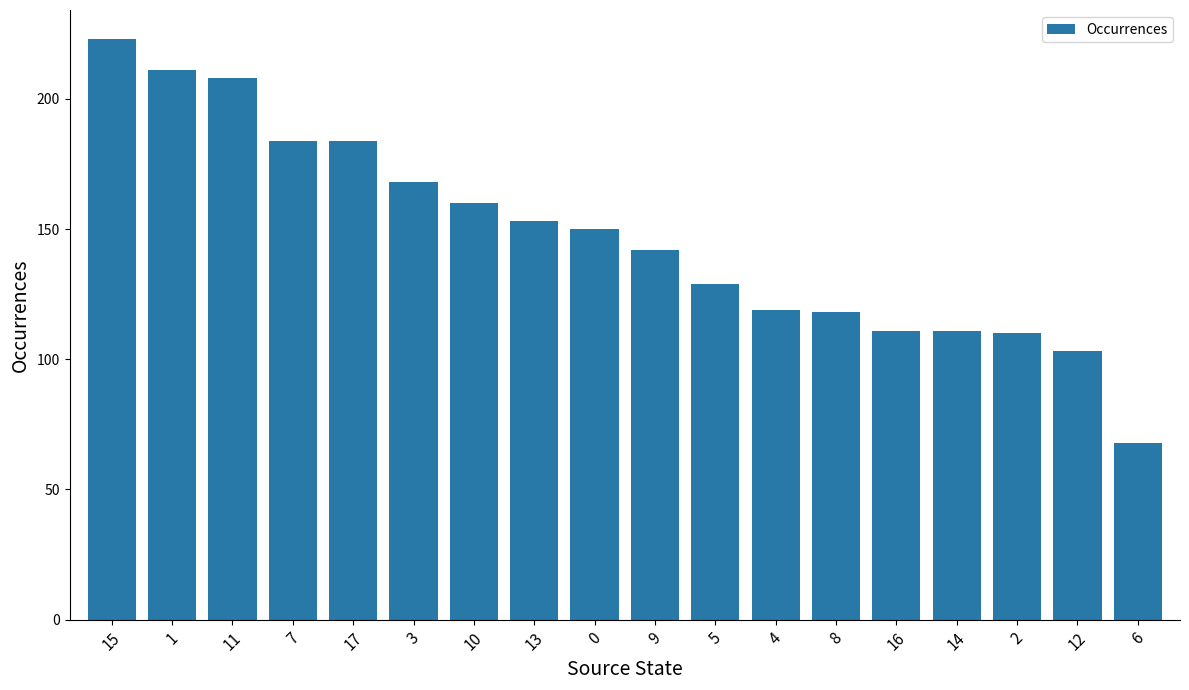

What is the value of the 13th bar from the left?

118